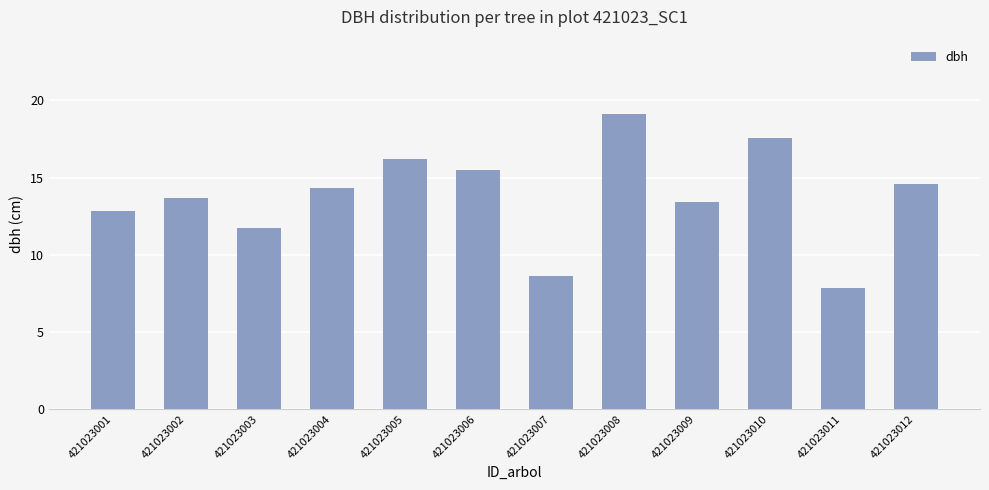

What is the approximate value at 421023002?

13.7